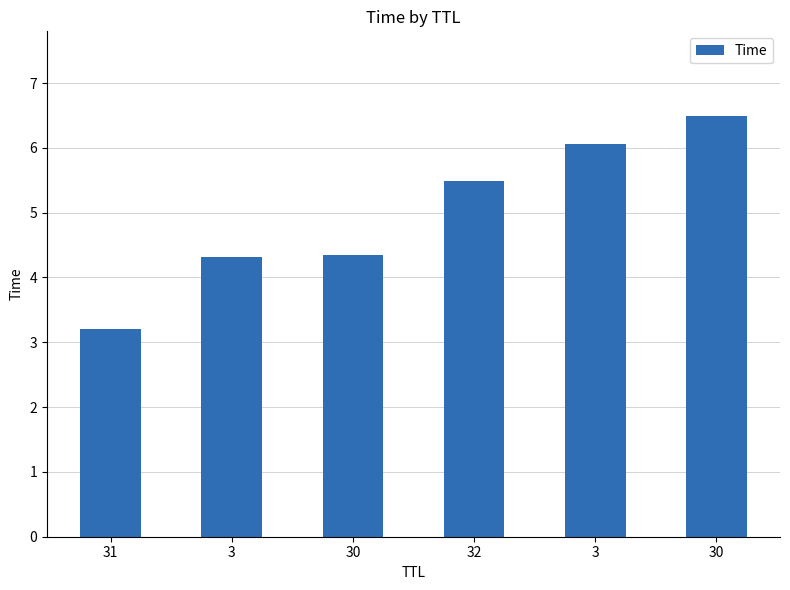

How many data points are above 5?

3